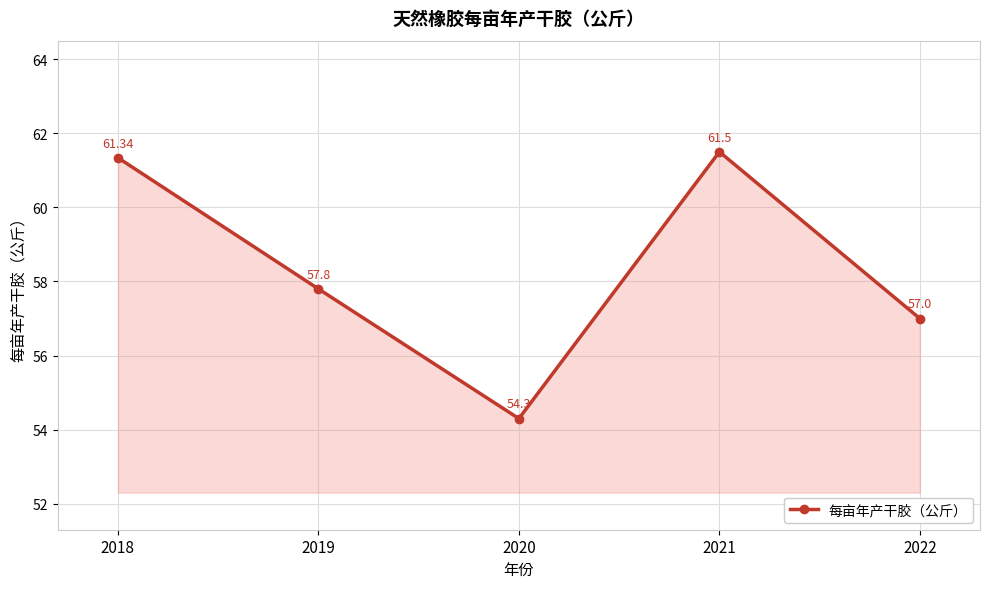

At which category does the data reach its first local valley?

2020